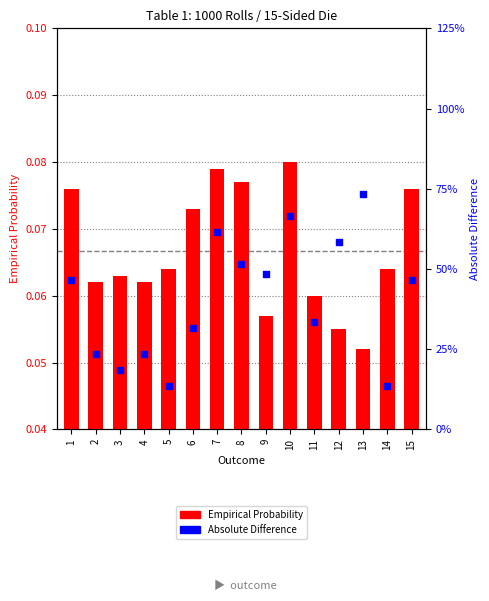

Is the value of Empirical Probability at 2 greater than the value of Absolute Difference at 1?

Yes